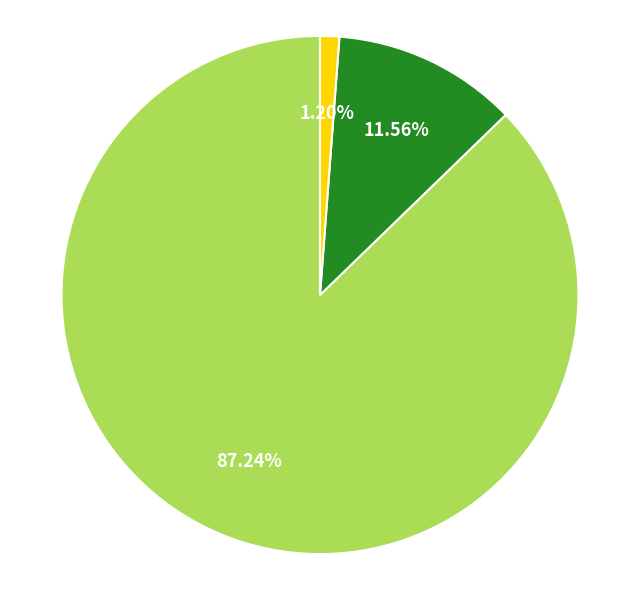

Is there any slice that represents more than half of the pie?

Yes